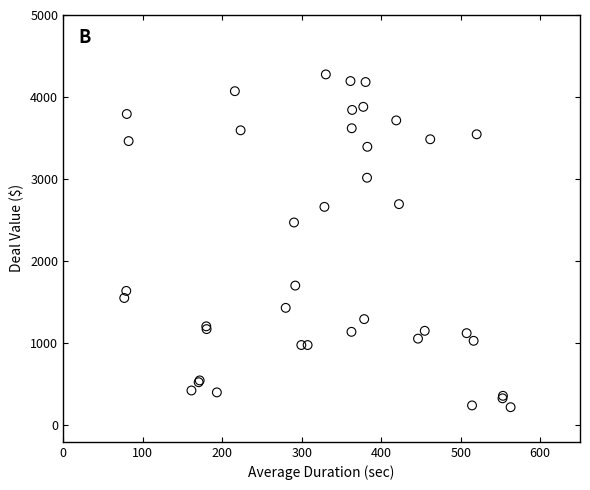

What Y value in the scatter plot is closest to 2249?

2472.2